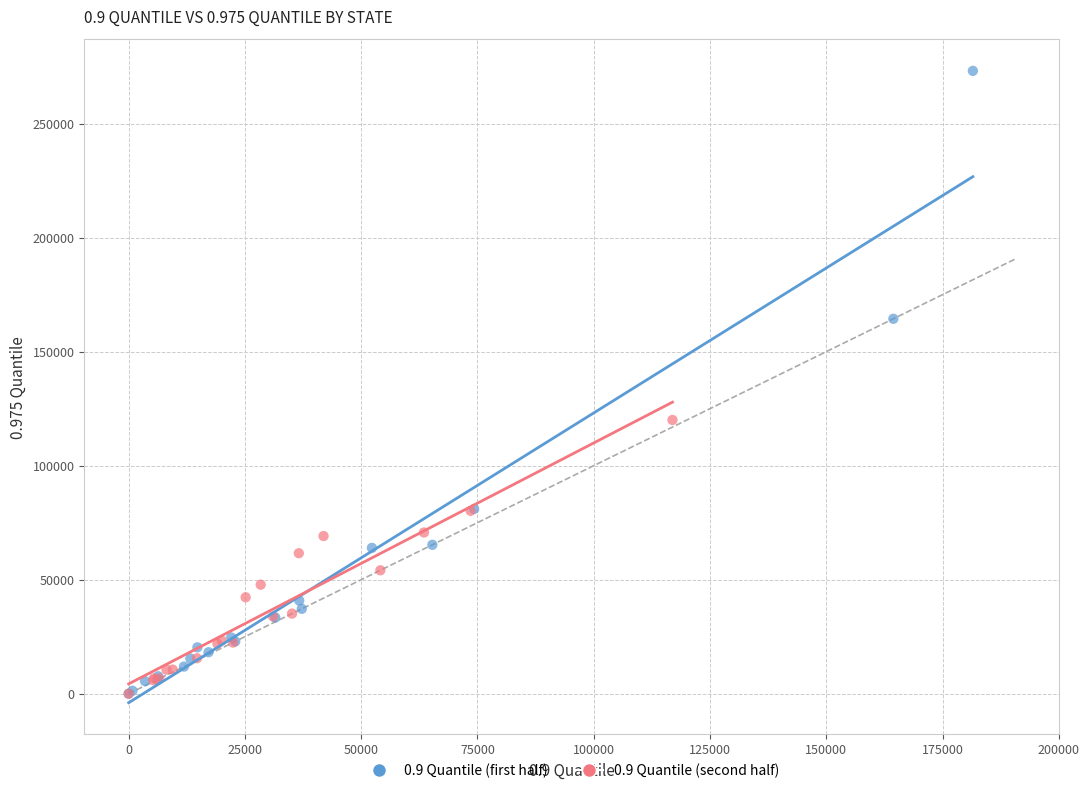

Which series has the widest spread of Y values?

0.9 Quantile (first half)